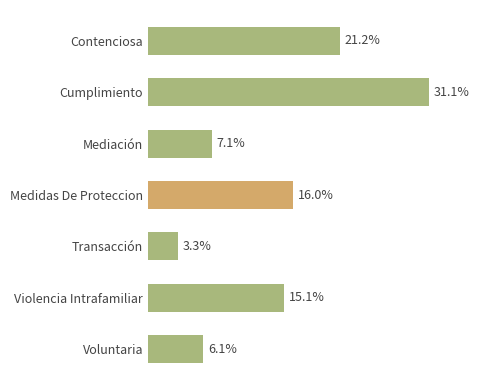

Where is the data nearest to the value 17?

Medidas De Proteccion